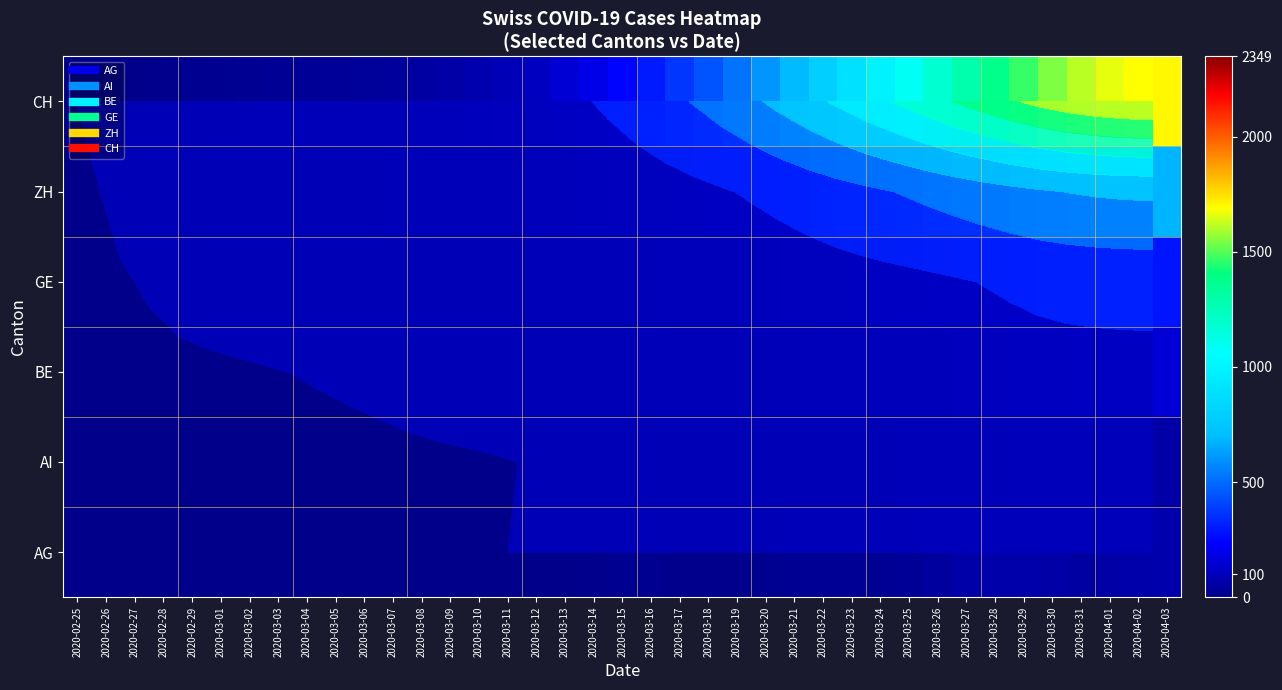

What is the sum of the AI values at 2020-02-28 and 2020-03-29?

46.0